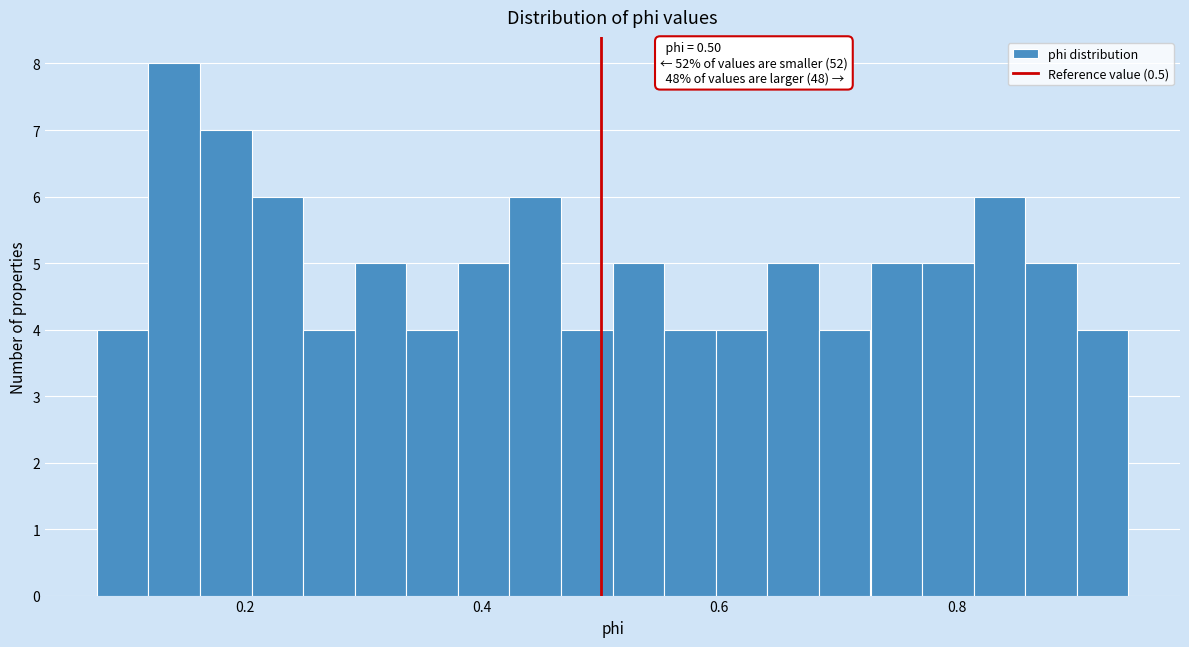

Read against the x-axis, roughly where is the centre of the tallest bar?

0.14